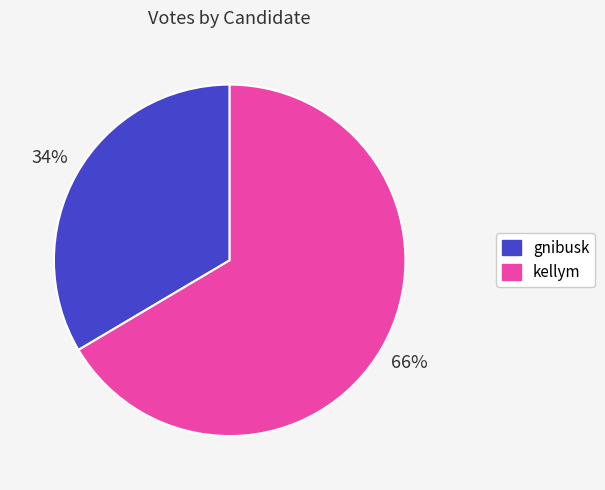

Between kellym and gnibusk, which is larger?

kellym